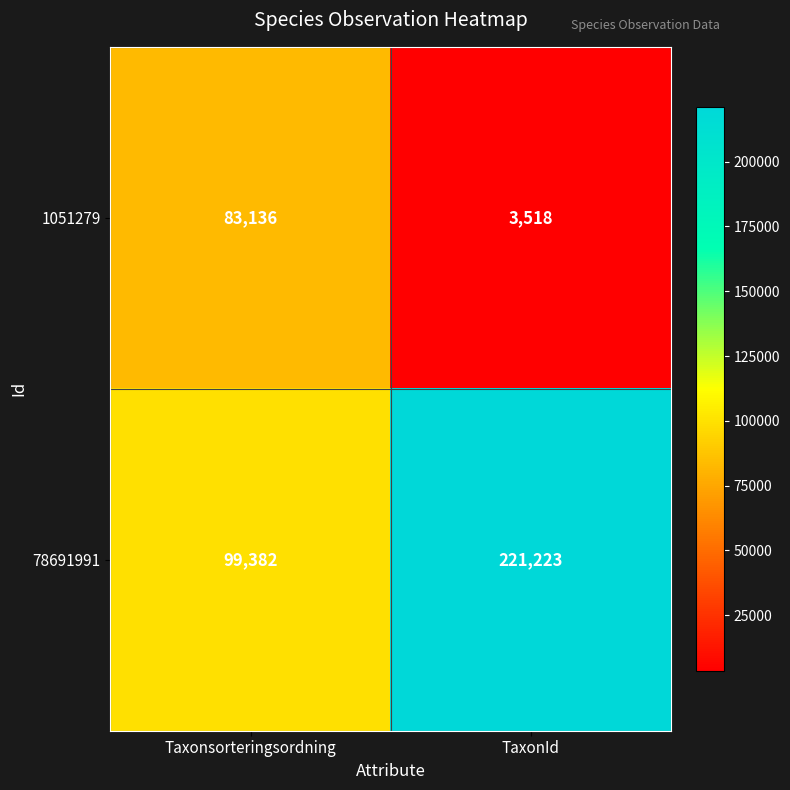

What is the minimum value shown in the chart?

3518